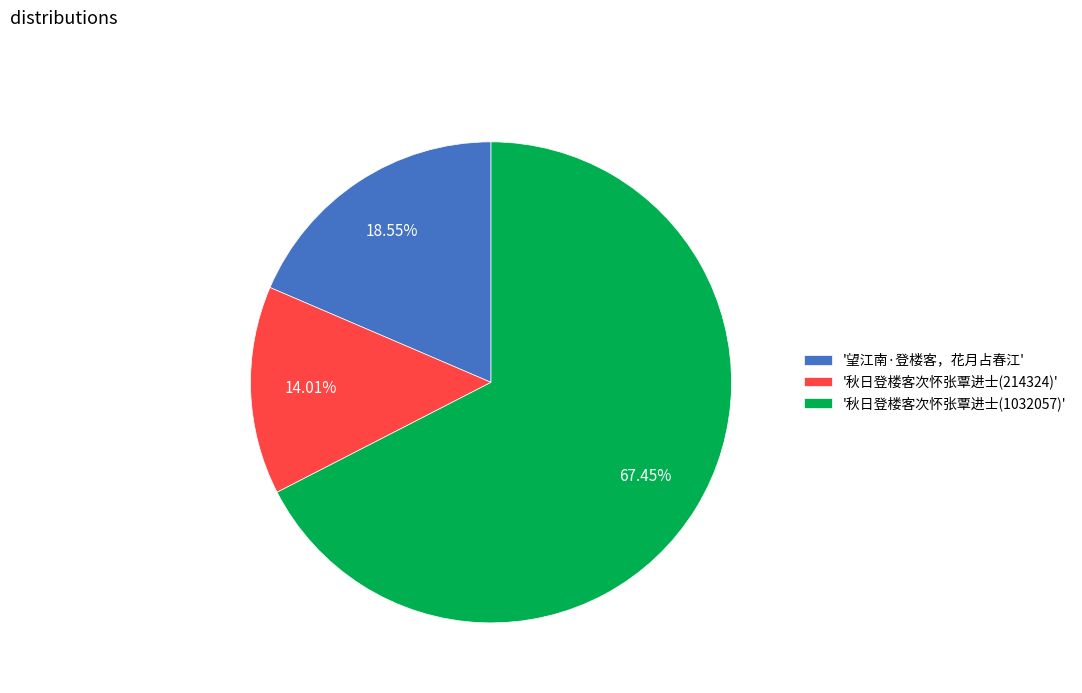

Does '秋日登楼客次怀张覃进士(214324)' represent more than half of the total?

No